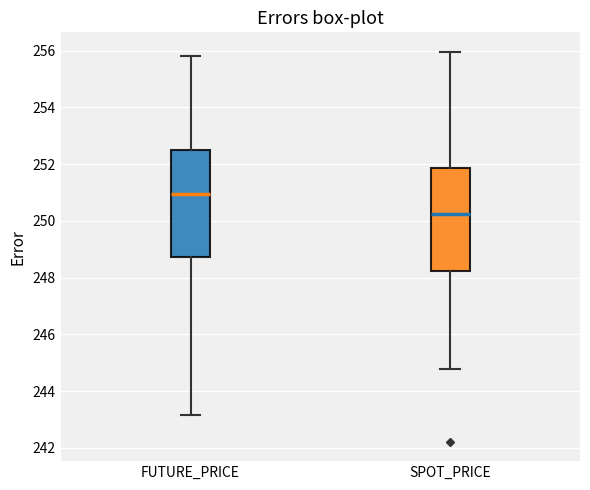

Which box has the lowest median line?

SPOT_PRICE